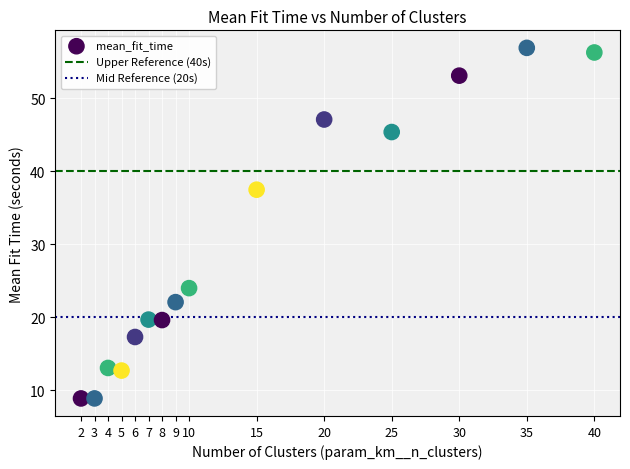

What is the range of X values (max minus min)?

38.0